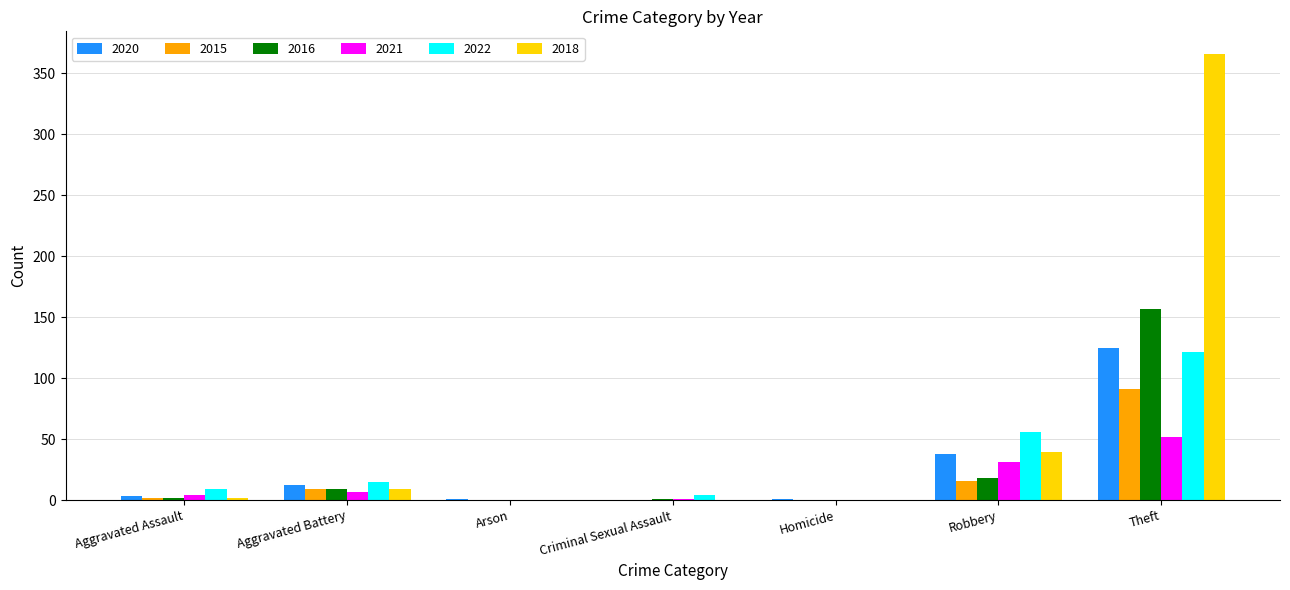

The value of 2018 at Theft is 366. True or false?

True